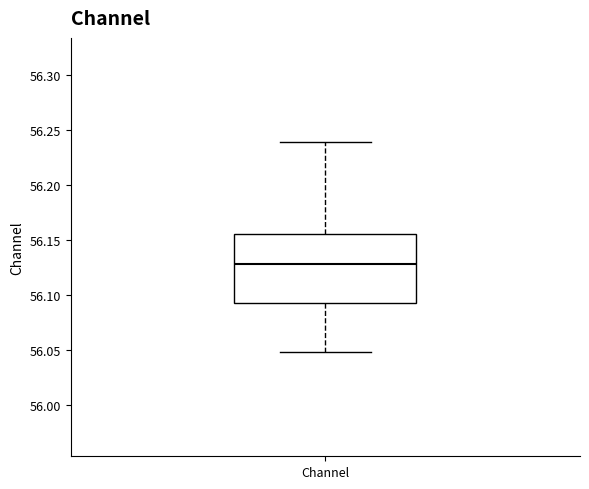

Transcribe this box plot: give where the median line is, the range the box spans, and where the two whiskers end, as read against the y-axis. The values are not printed on the chart, so give them approximately, as read against the axis.

median 56.130, box 56.095 to 56.155, whiskers 56.050 to 56.240